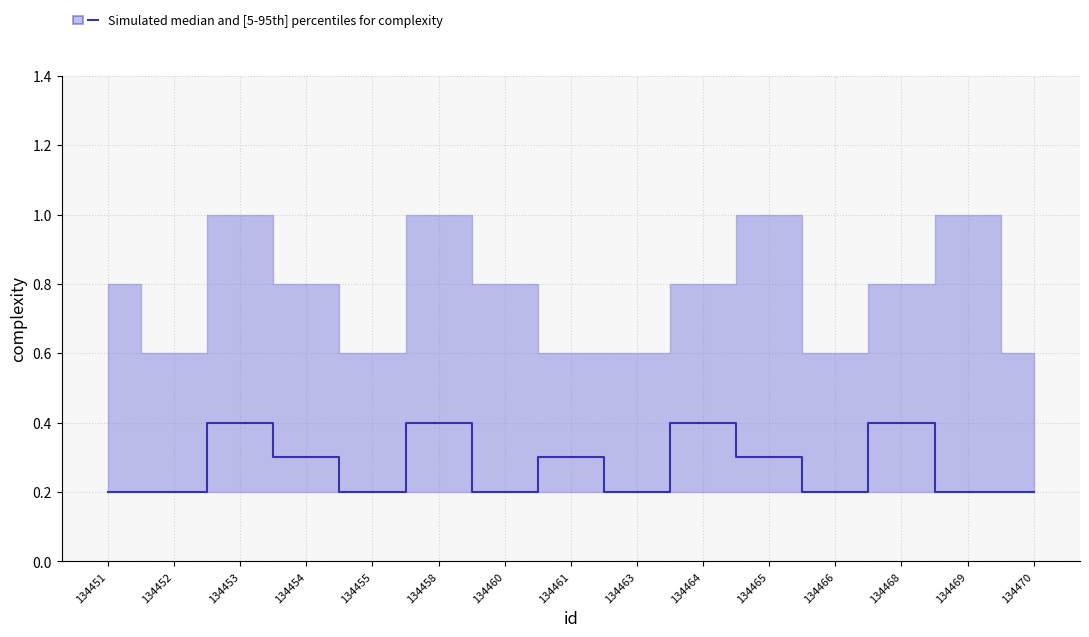

What is the sum of all values?

4.1